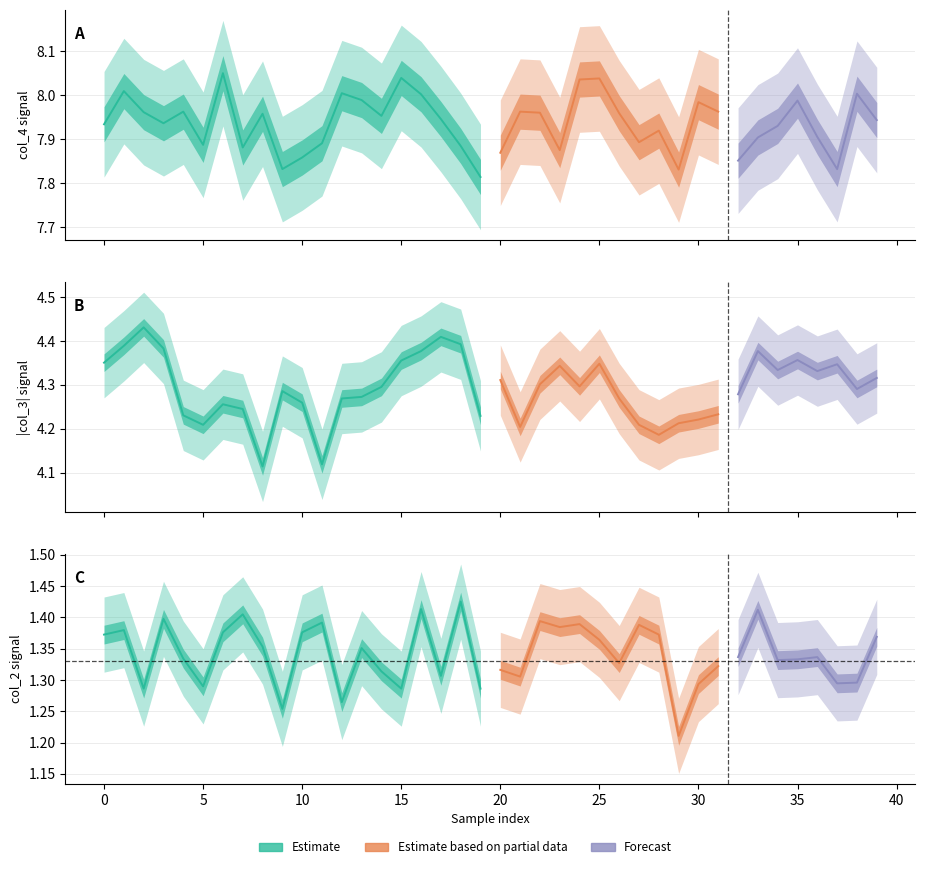

Which series has the largest total across all categories?

col_4